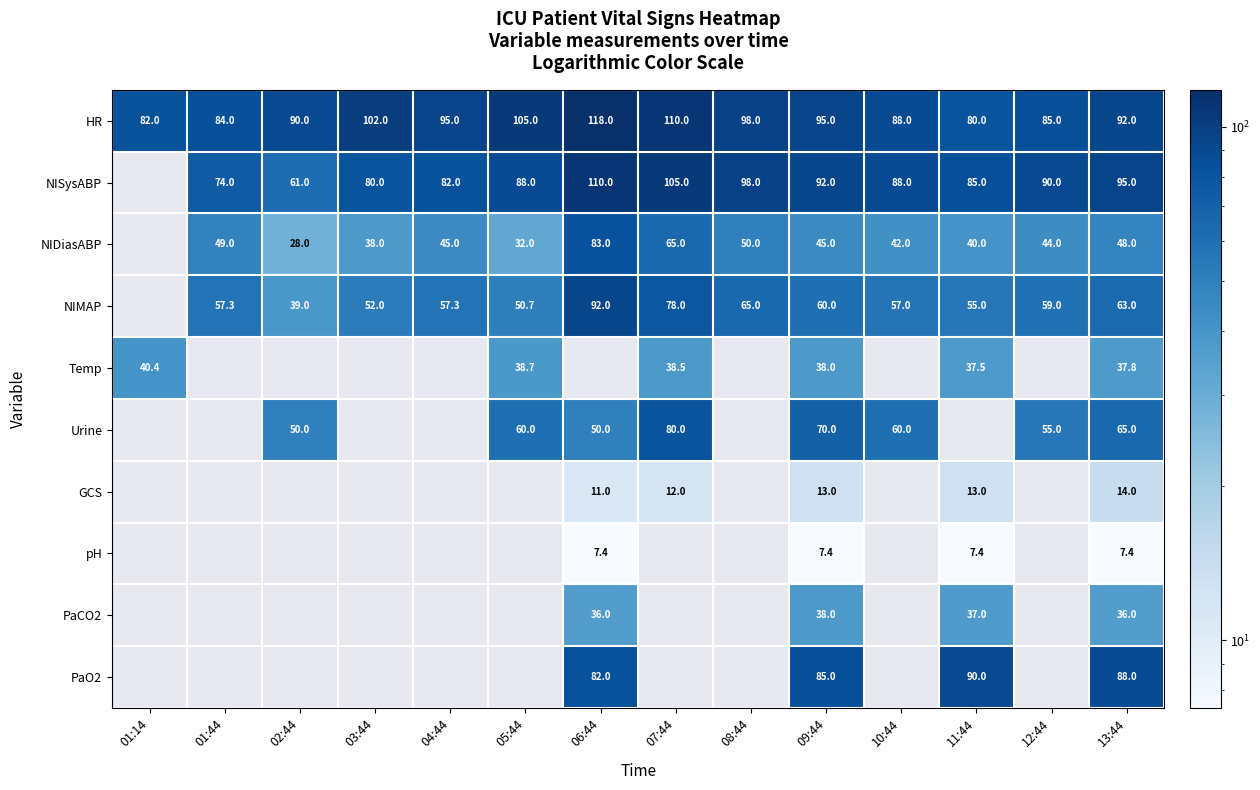

Is the value of HR at 02:44 greater than the value of NIDiasABP at 04:44?

Yes